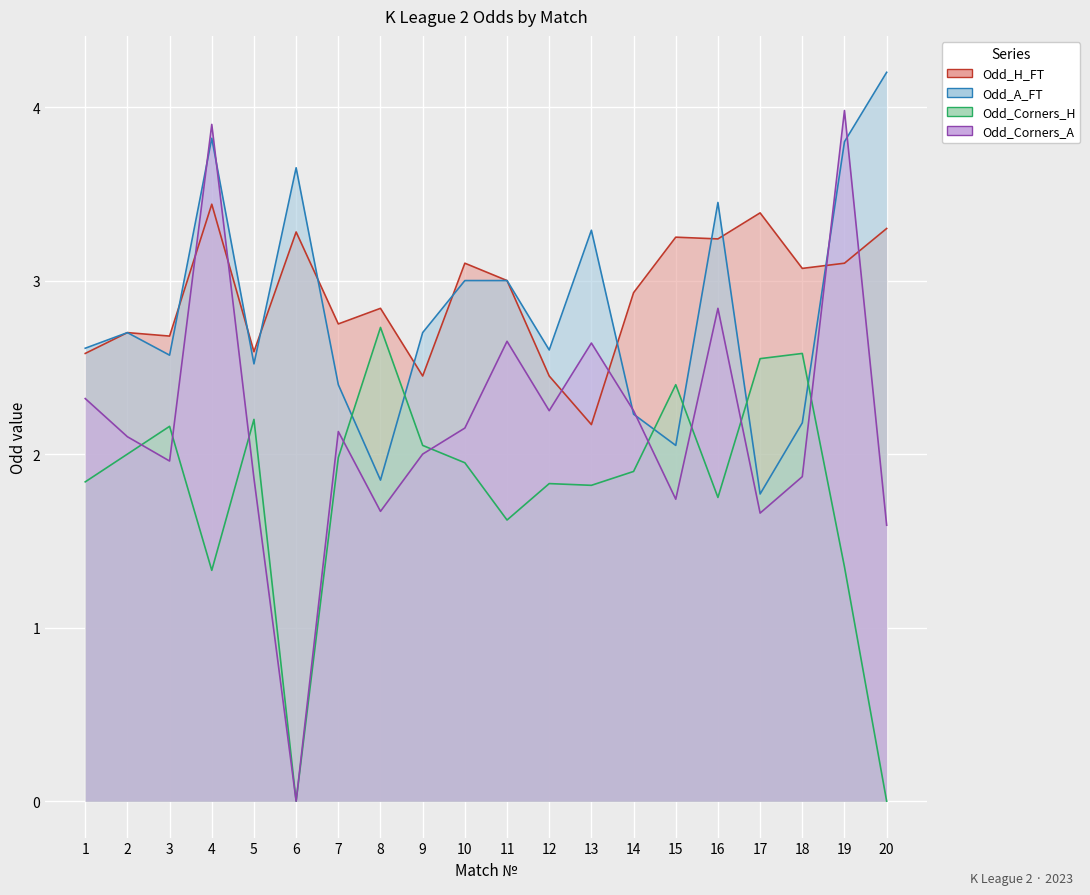

Which series ends up on top after the final intersection of Odd_H_FT and Odd_Corners_A?

Odd_H_FT